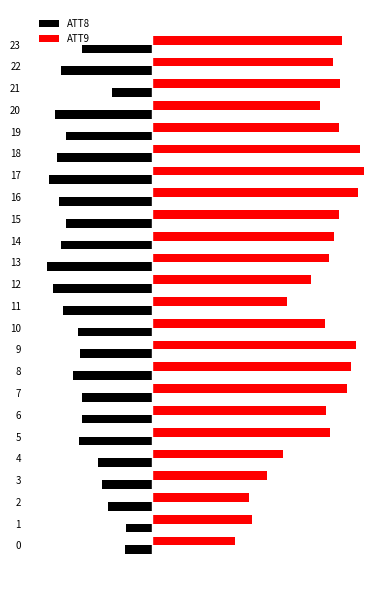

Rank the series at 3 from highest to lowest value.

ATT9, ATT8